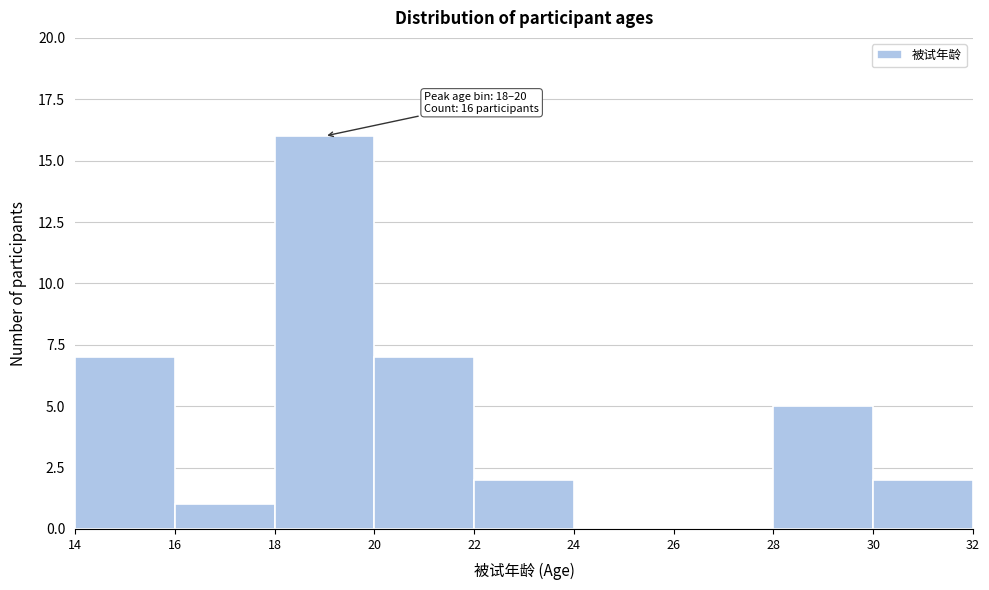

Which range on the x-axis has the tallest bar?

18 to 20